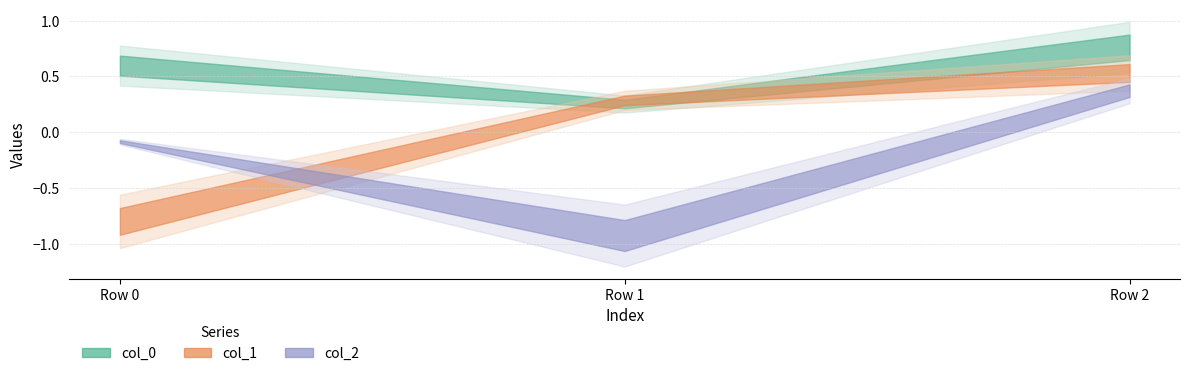

Count the number of categories in the chart.

3